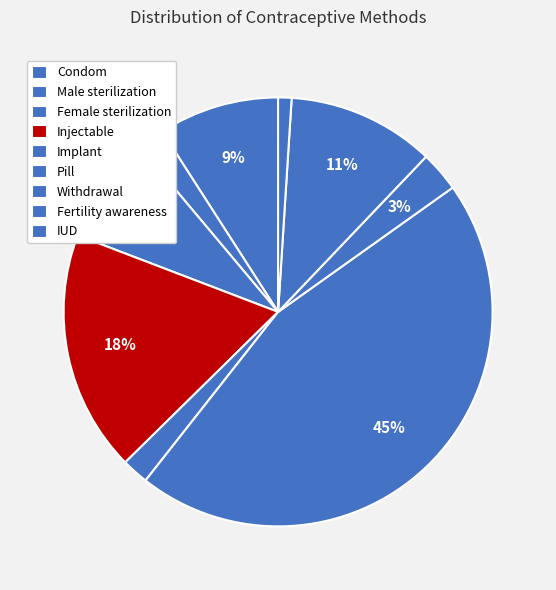

What is the smallest slice in the pie chart?

IUD